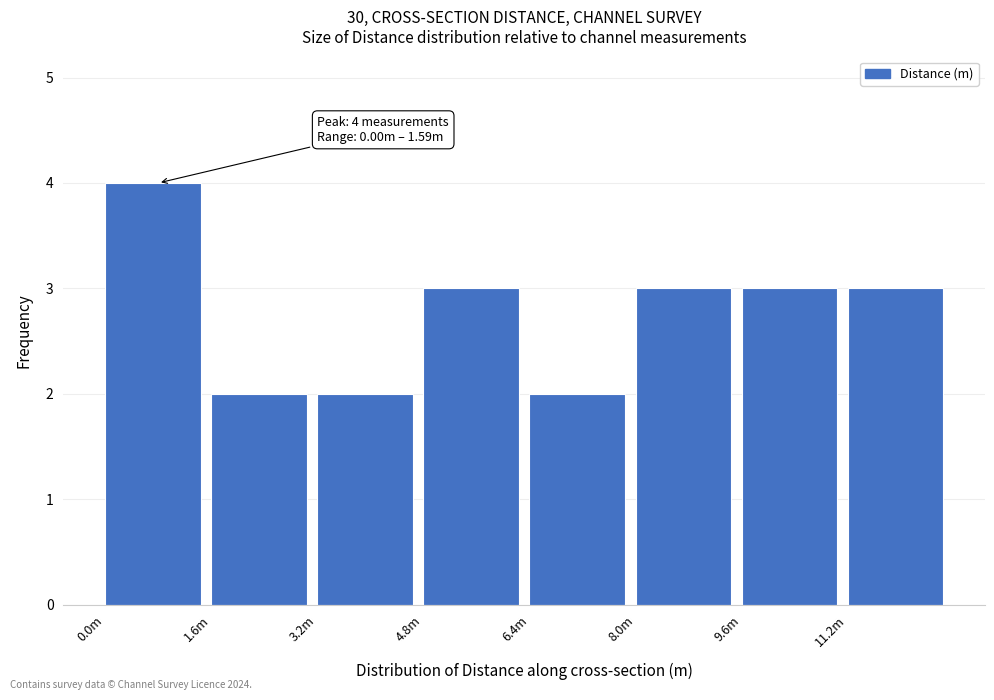

Reading left to right, transcribe all the data shown in this chart.

4	2	2	3	2	3	3	3